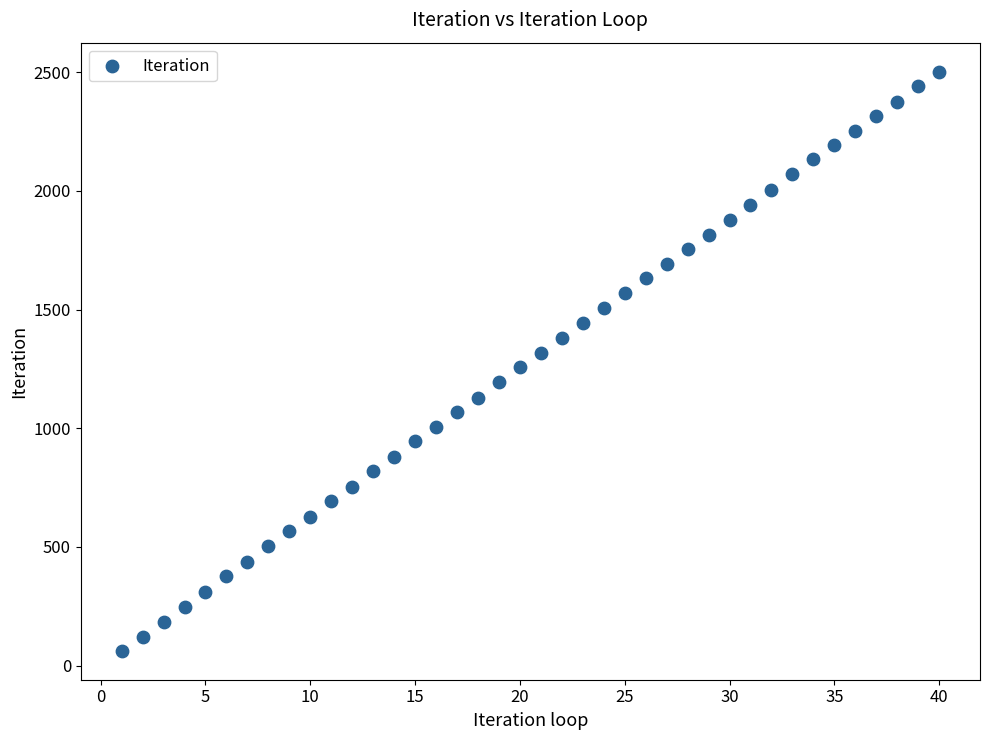

What is the range of X values (max minus min)?

39